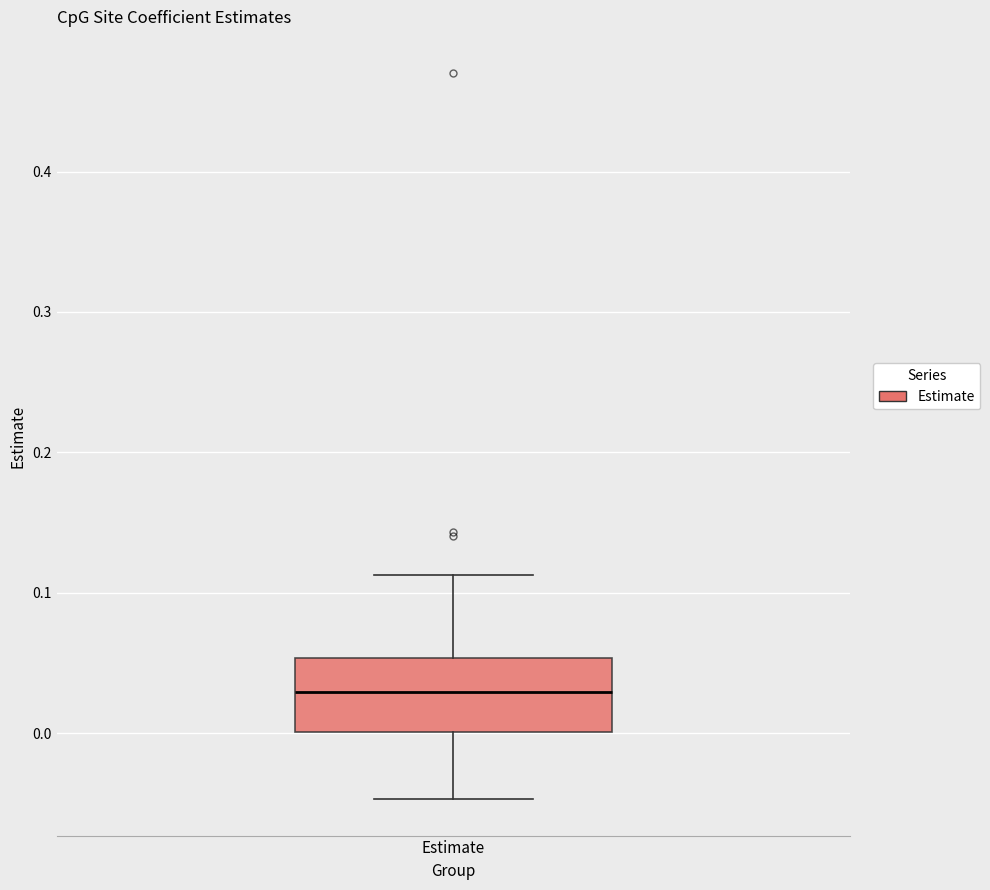

Where does the median line of the box for Estimate sit on the y-axis? The values are not printed on the chart, so give them approximately, as read against the axis.

0.03